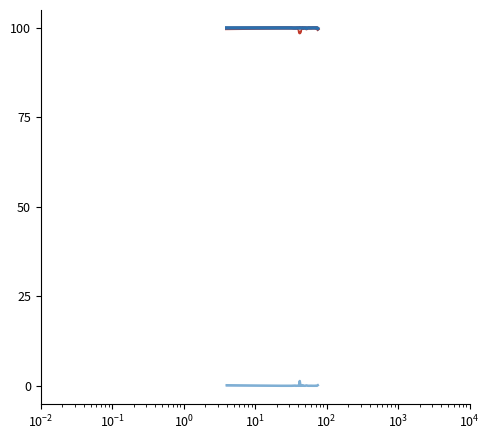

What is the maximum value shown in the chart?

100.0